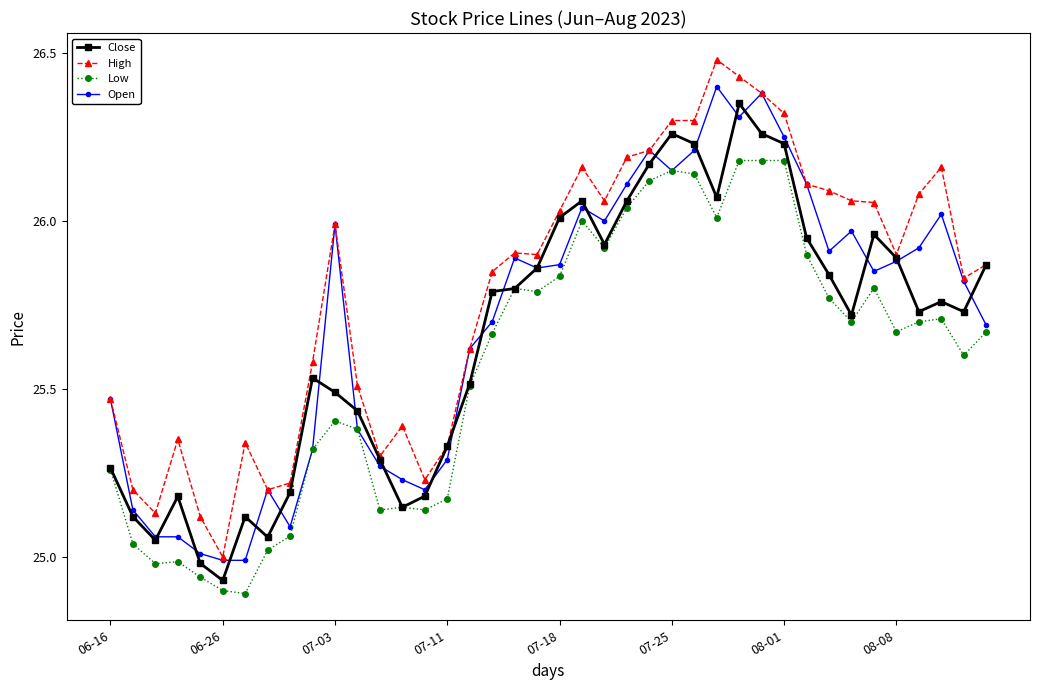

True or false: Low and High intersect in this chart.

False